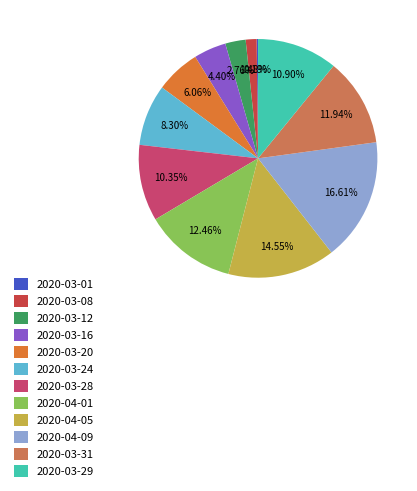

How much of the chart is everything except 2020-03-20?

93.9%